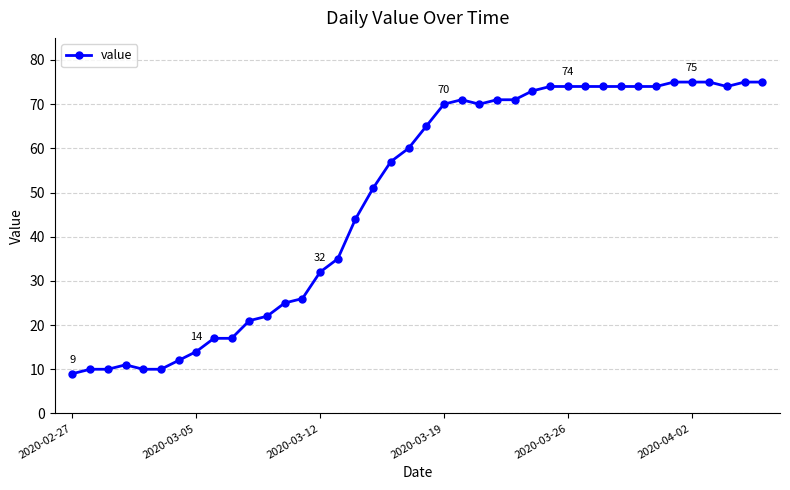

What is the value of the 38th point from the left?

74